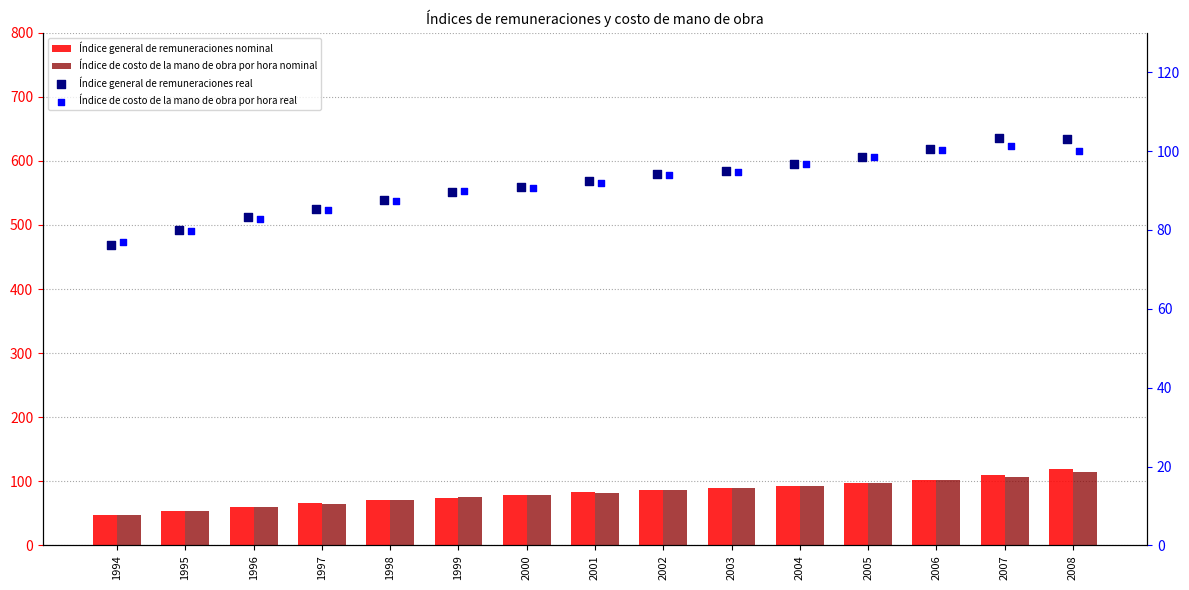

Is the value of Índice general de remuneraciones nominal at 1997 greater than the value of Índice de costo de la mano de obra por hora real at 2008?

No